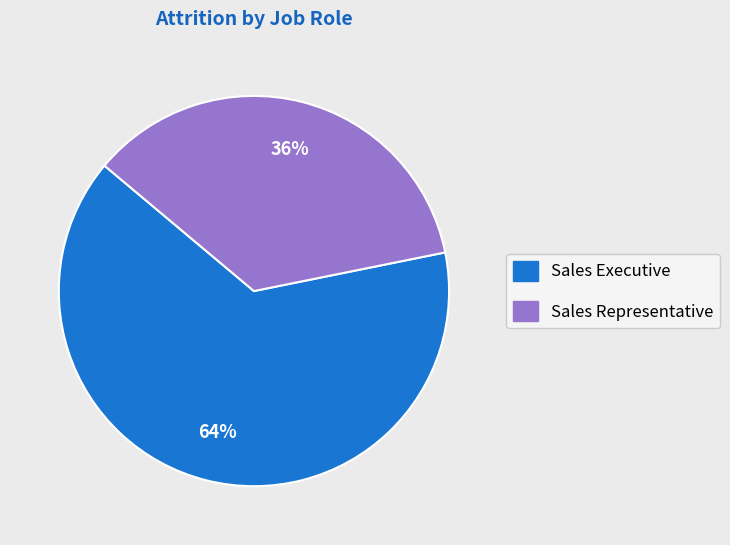

Is there a majority slice in this chart?

Yes